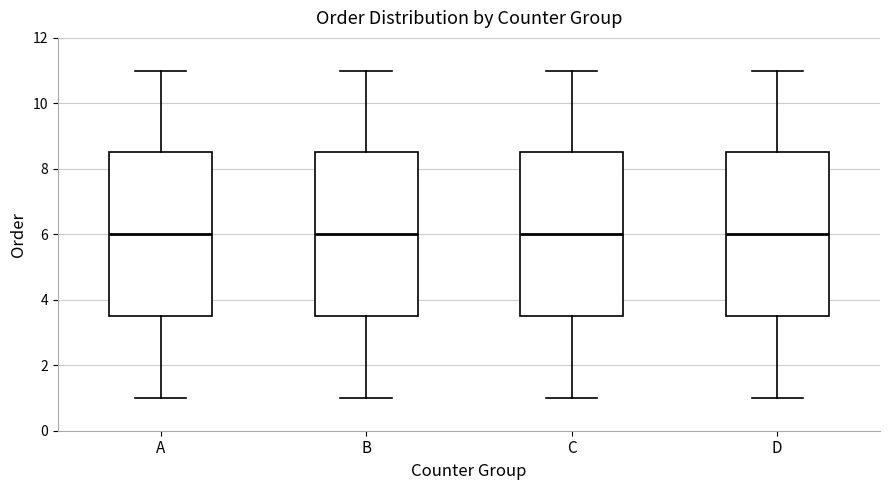

Reading left to right, read every box against the y-axis: the position of its median line, the range the box covers, and the ends of its whiskers. The values are not printed on the chart, so give them approximately, as read against the axis.

A: median 6.0, box 3.6 to 8.6, whiskers 1.0 to 11.0
B: median 6.0, box 3.6 to 8.6, whiskers 1.0 to 11.0
C: median 6.0, box 3.6 to 8.6, whiskers 1.0 to 11.0
D: median 6.0, box 3.6 to 8.6, whiskers 1.0 to 11.0